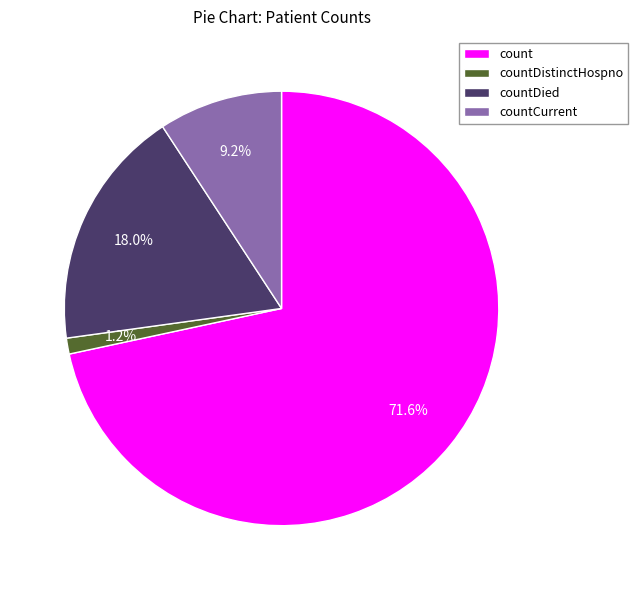

To the nearest percent, what is the combined percentage of countDistinctHospno and count?

73%